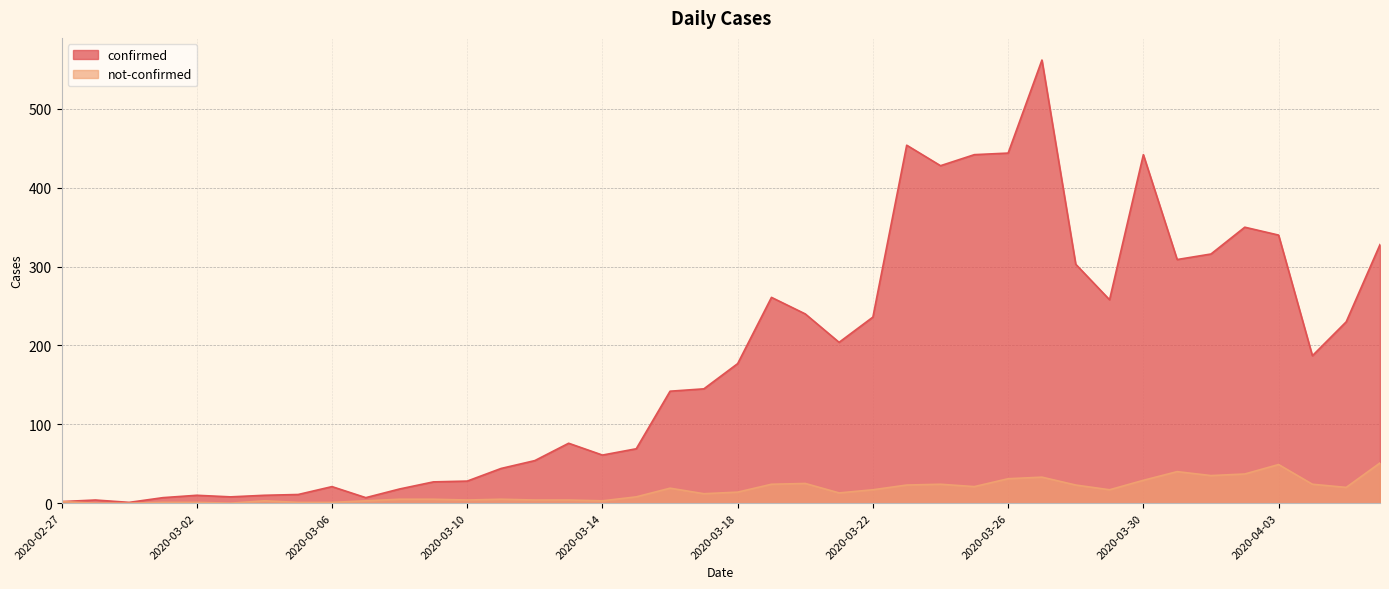

Reading left to right, what are all the values shown in this chart?

confirmed: 2020-02-27=2	2020-02-28=4	2020-02-29=1	2020-03-01=7	2020-03-02=10	2020-03-03=8	2020-03-04=10	2020-03-05=11	2020-03-06=21	2020-03-07=7	2020-03-08=18	2020-03-09=27	2020-03-10=28	2020-03-11=44	2020-03-12=54	2020-03-13=76	2020-03-14=61	2020-03-15=69	2020-03-16=142	2020-03-17=145	2020-03-18=177	2020-03-19=261	2020-03-20=240	2020-03-21=204	2020-03-22=236	2020-03-23=454	2020-03-24=428	2020-03-25=442	2020-03-26=444	2020-03-27=562	2020-03-28=303	2020-03-29=258	2020-03-30=442	2020-03-31=309	2020-04-01=316	2020-04-02=350	2020-04-03=340	2020-04-04=187	2020-04-05=230	2020-04-06=328
not-confirmed: 2020-02-27=2	2020-02-28=0	2020-02-29=0	2020-03-01=1	2020-03-02=1	2020-03-03=0	2020-03-04=3	2020-03-05=1	2020-03-06=1	2020-03-07=3	2020-03-08=5	2020-03-09=5	2020-03-10=4	2020-03-11=5	2020-03-12=4	2020-03-13=4	2020-03-14=3	2020-03-15=8	2020-03-16=19	2020-03-17=12	2020-03-18=14	2020-03-19=24	2020-03-20=25	2020-03-21=13	2020-03-22=17	2020-03-23=23	2020-03-24=24	2020-03-25=21	2020-03-26=31	2020-03-27=33	2020-03-28=23	2020-03-29=17	2020-03-30=29	2020-03-31=40	2020-04-01=35	2020-04-02=37	2020-04-03=49	2020-04-04=24	2020-04-05=20	2020-04-06=51